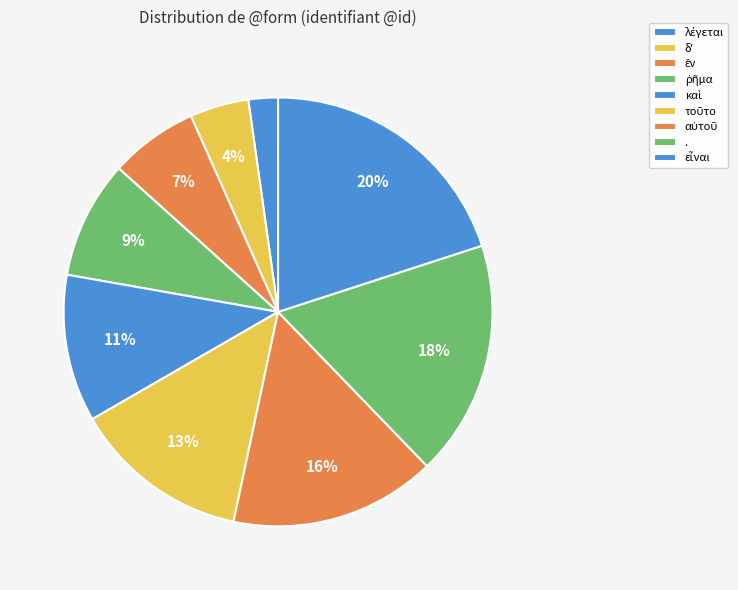

Which slice is the smallest?

λέγεται